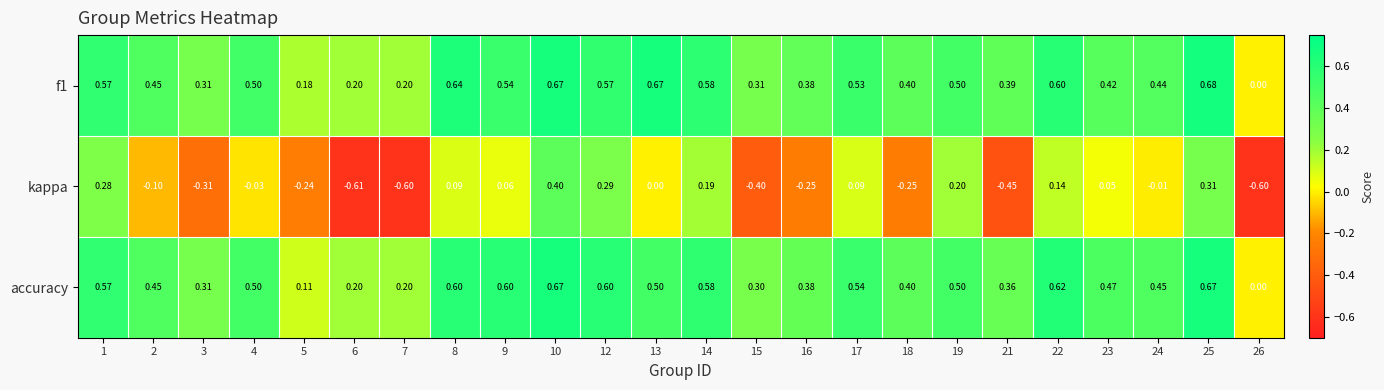

Is the value of kappa at 1 greater than the value of f1 at 18?

No